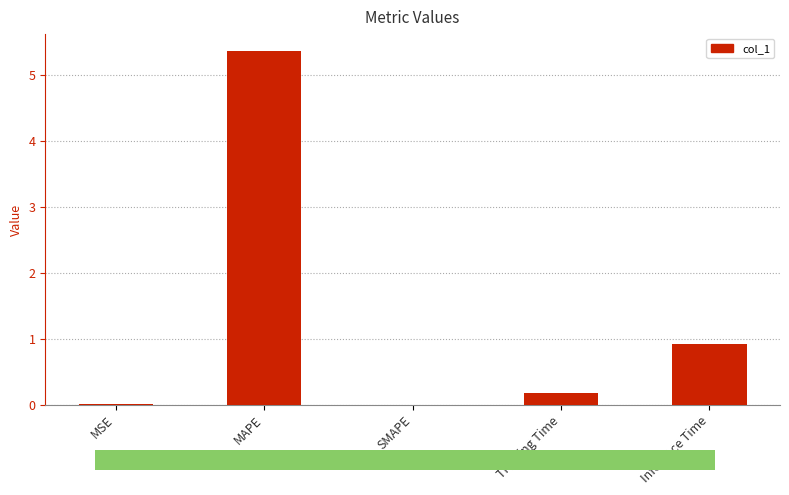

The value at MAPE is 5.4. True or false?

True